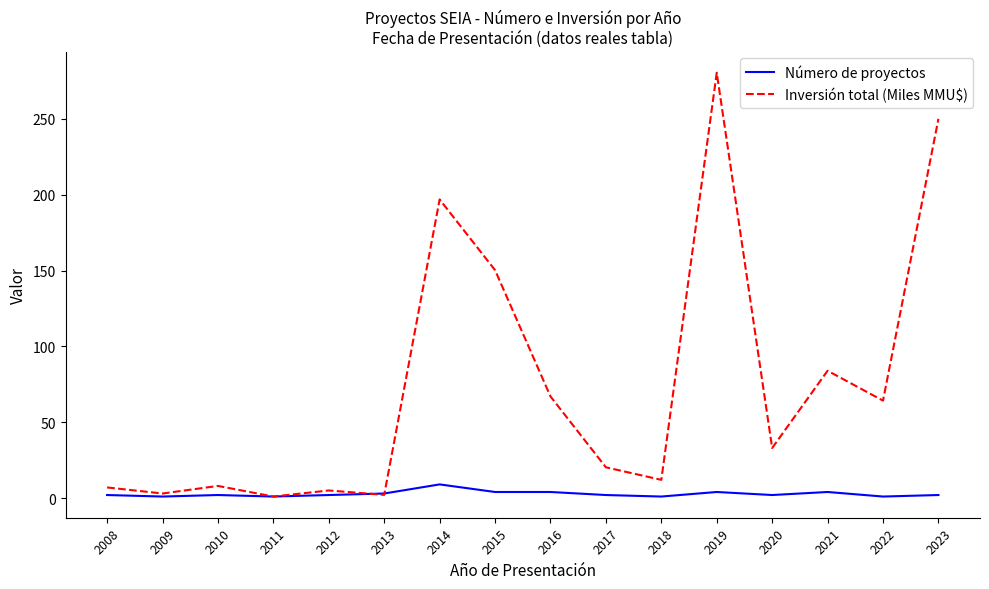

The Número de proyectos series shows 1.0 at 2009. True or false?

True